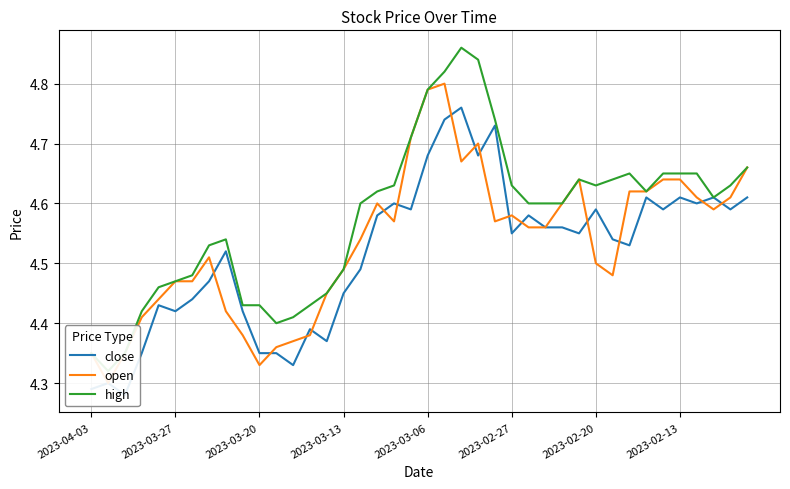

Which series has the largest range (max minus min)?

high